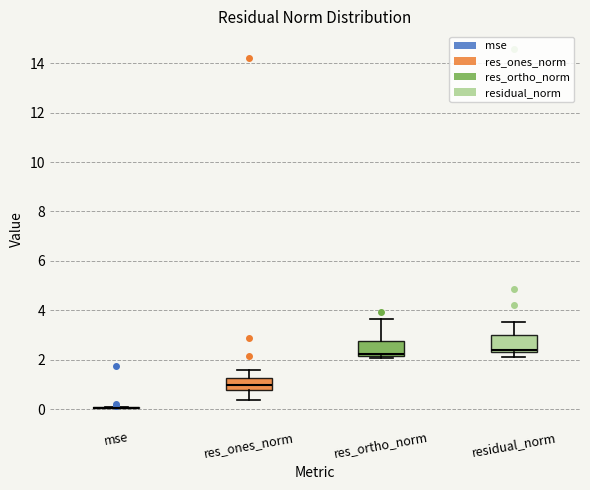

Reading left to right, transcribe this box plot: for each box, give where its median line is, the range the box spans, and where its two whiskers end, as read against the y-axis. The values are not printed on the chart, so give them approximately, as read against the axis.

mse: box collapsed to a line at 0.0, whiskers 0.0 to 0.2
res_ones_norm: median 1.0, box 0.8 to 1.2, whiskers 0.4 to 1.6
res_ortho_norm: median 2.2 (just above the box's lower edge), box 2.2 to 2.8, whiskers 2.0 to 3.6
residual_norm: median 2.4 (just above the box's lower edge), box 2.4 to 3.0, whiskers 2.2 to 3.6